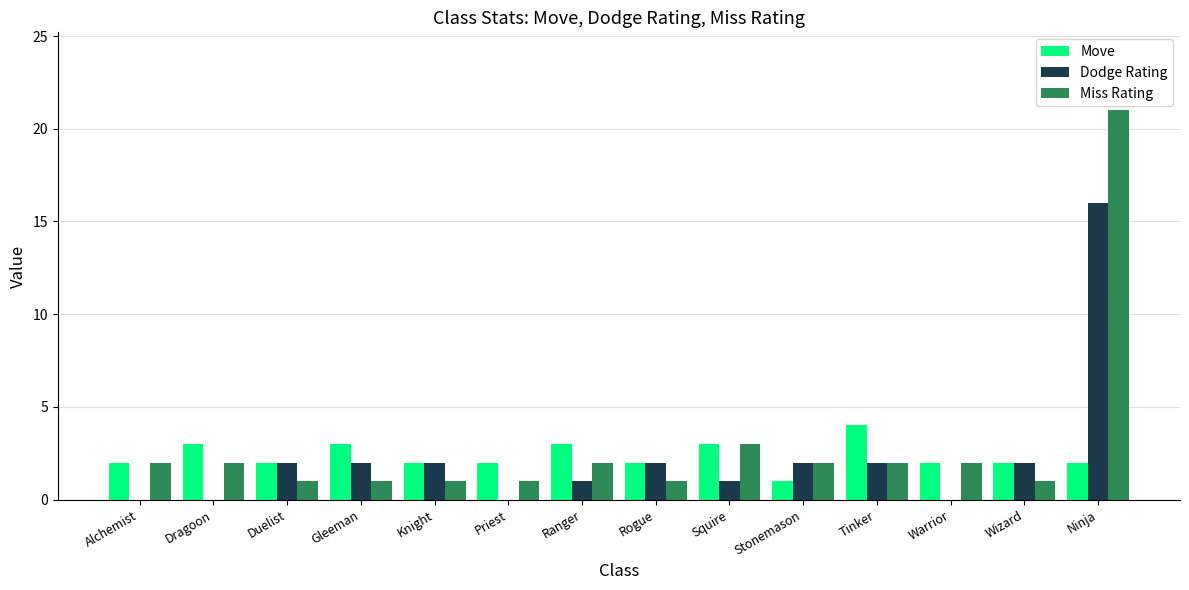

What is the maximum value for Move?

4